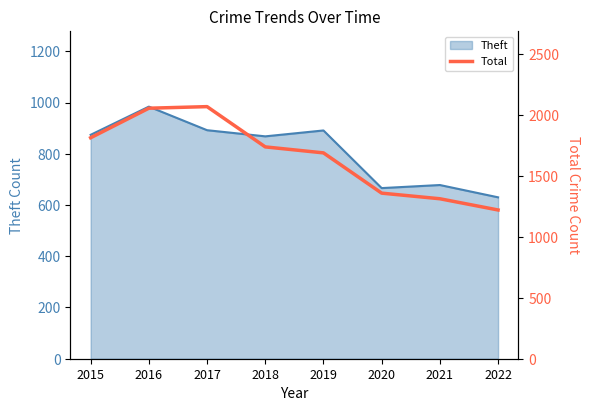

What is the sum of all values?

13240